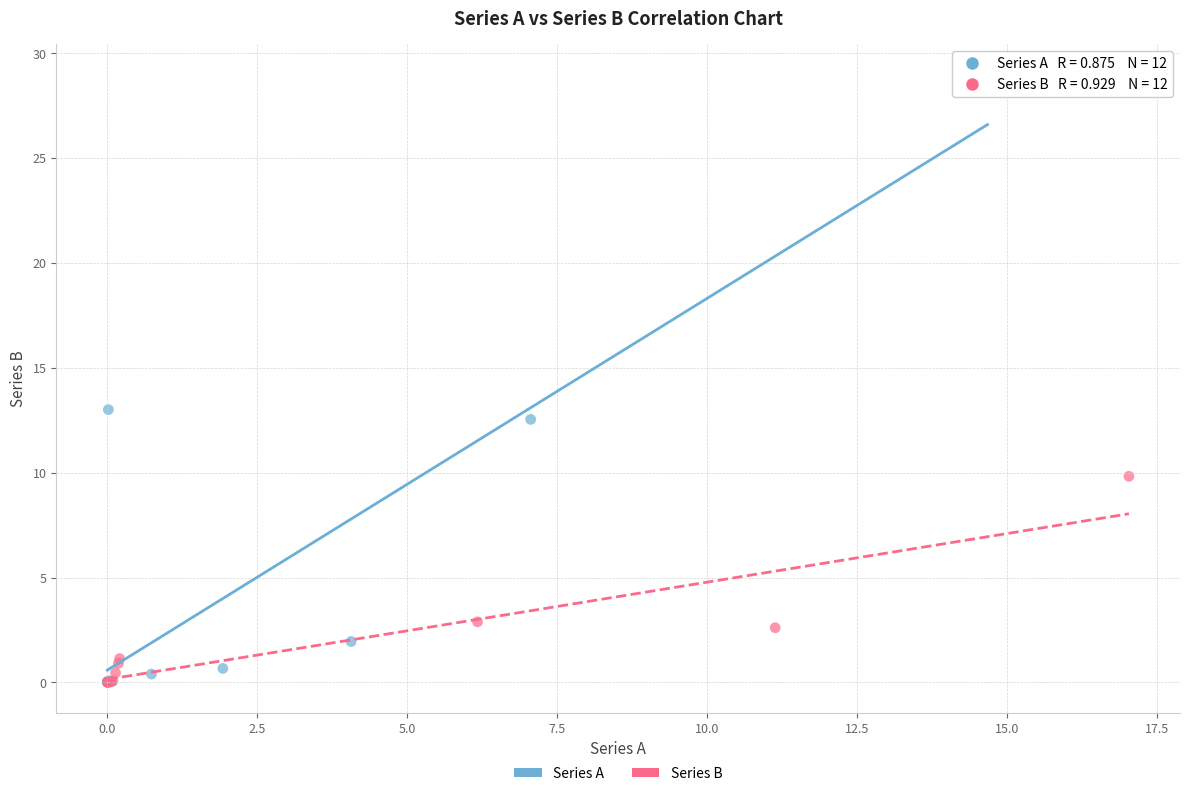

Which series contains the highest Y value?

Series A